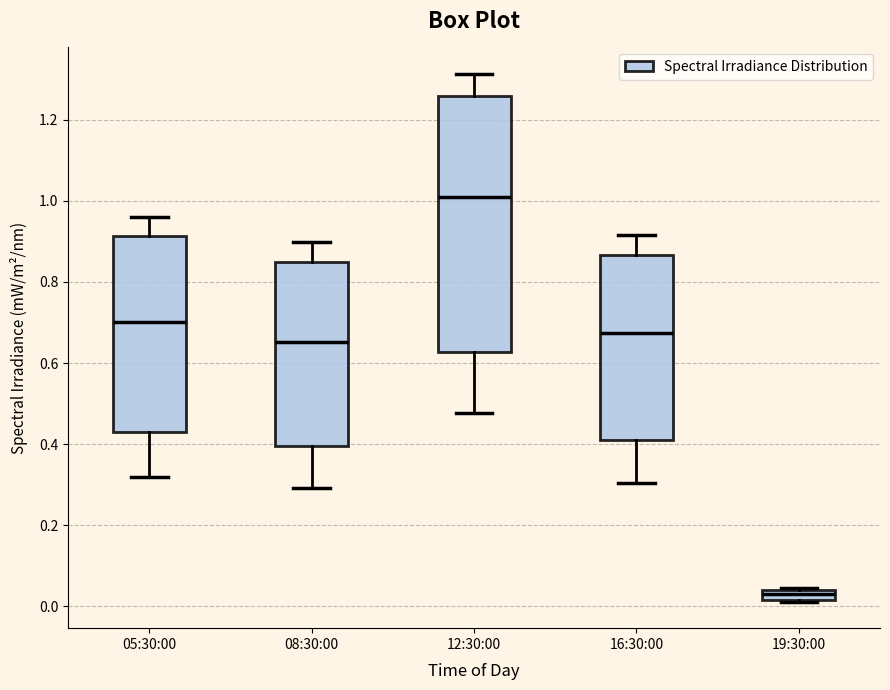

Where does the lower whisker of the box for 16:30:00 end on the y-axis? The values are not printed on the chart, so give them approximately, as read against the axis.

0.30